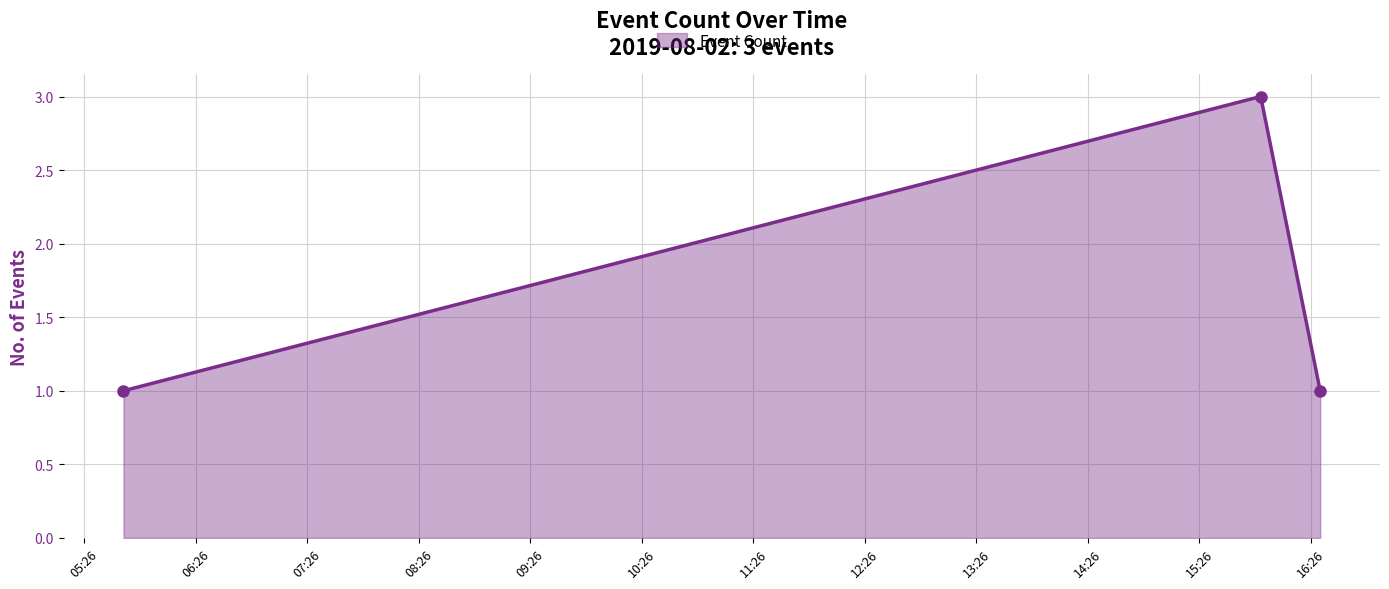

What is the sum of all values?

5